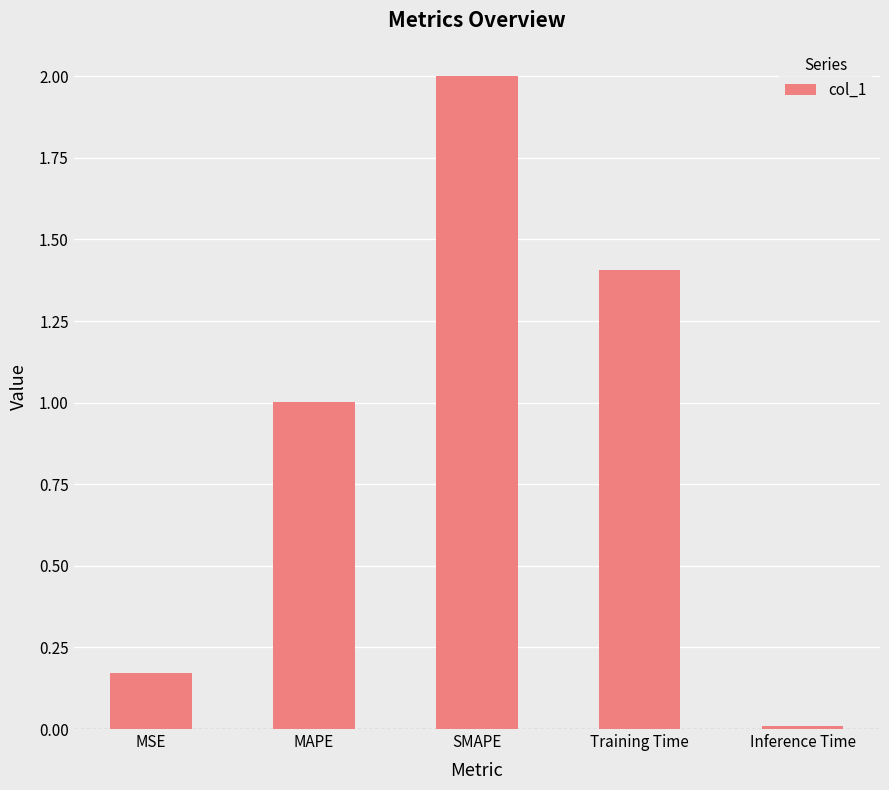

Which label corresponds to the largest value in the chart?

SMAPE